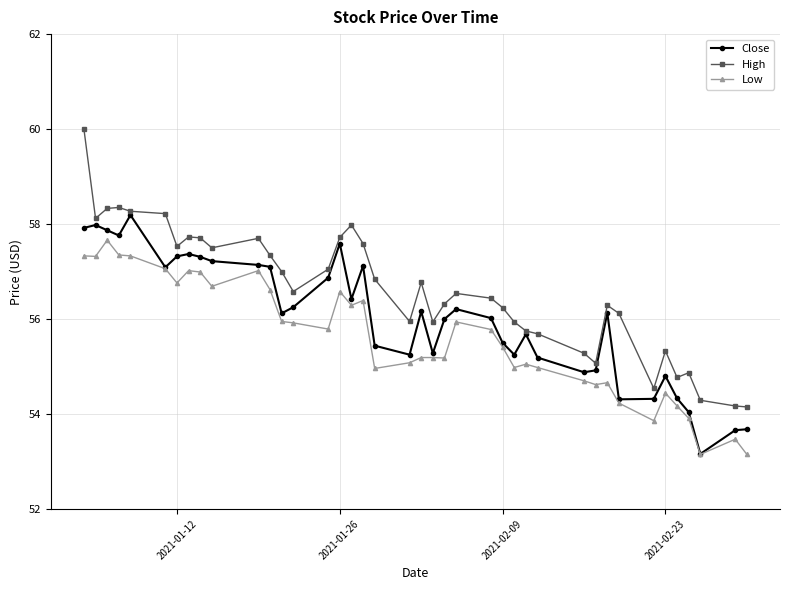

True or false: Low and High cross at least once.

False